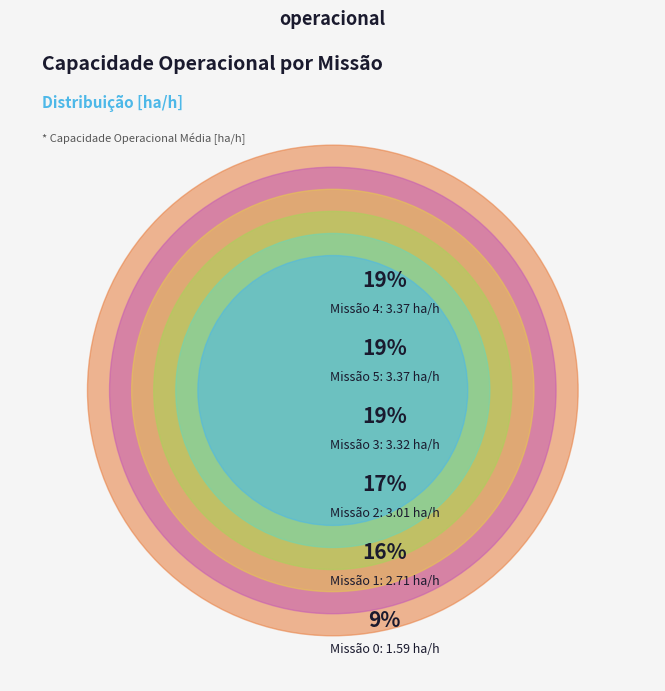

Does 3 account for over 50% of the chart?

No